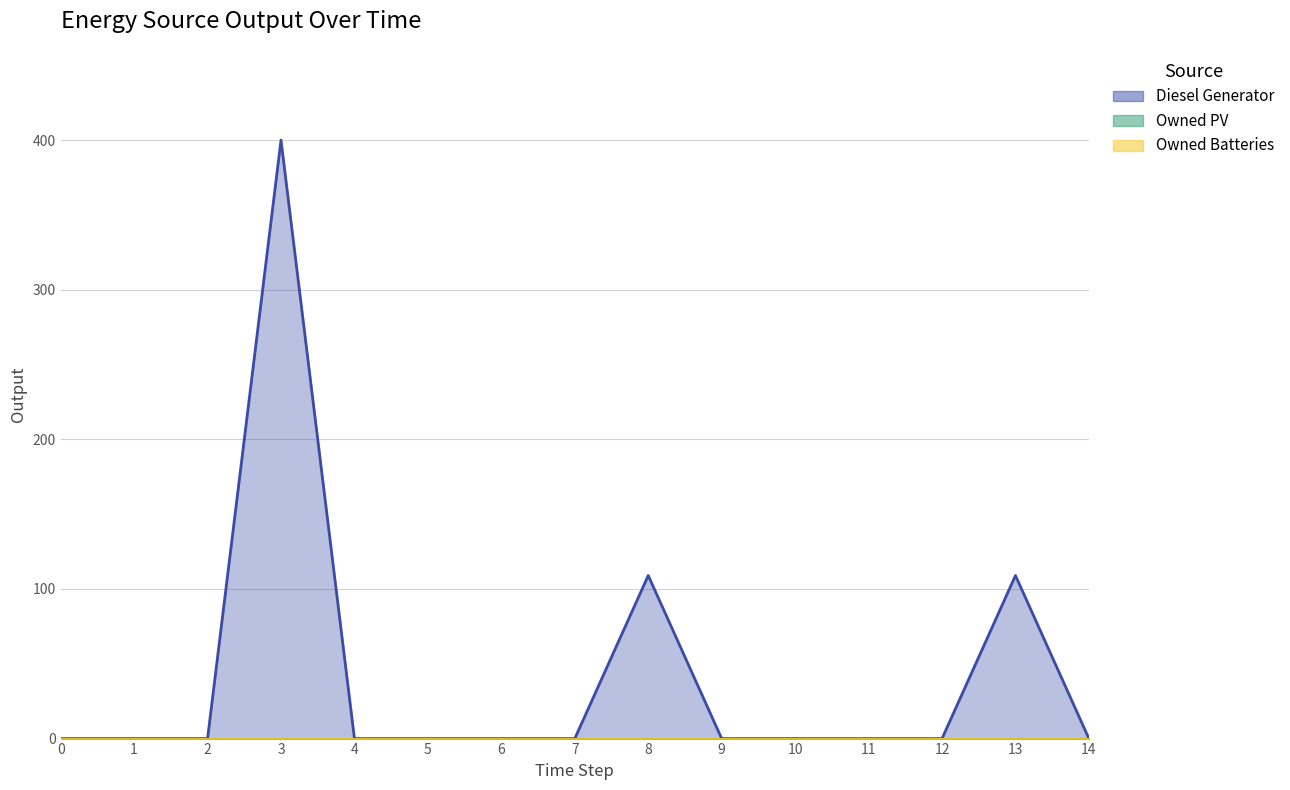

Reading left to right, what are all the values shown in this chart?

Diesel Generator: 0=0	1=0	2=0	3=400	4=0	5=0	6=0	7=0	8=109	9=0	10=0	11=0	12=0	13=109	14=0
Owned PV: 0=0	1=0	2=0	3=0	4=0	5=0	6=0	7=0	8=0	9=0	10=0	11=0	12=0	13=0	14=0
Owned Batteries: 0=0	1=0	2=0	3=0	4=0	5=0	6=0	7=0	8=0	9=0	10=0	11=0	12=0	13=0	14=0